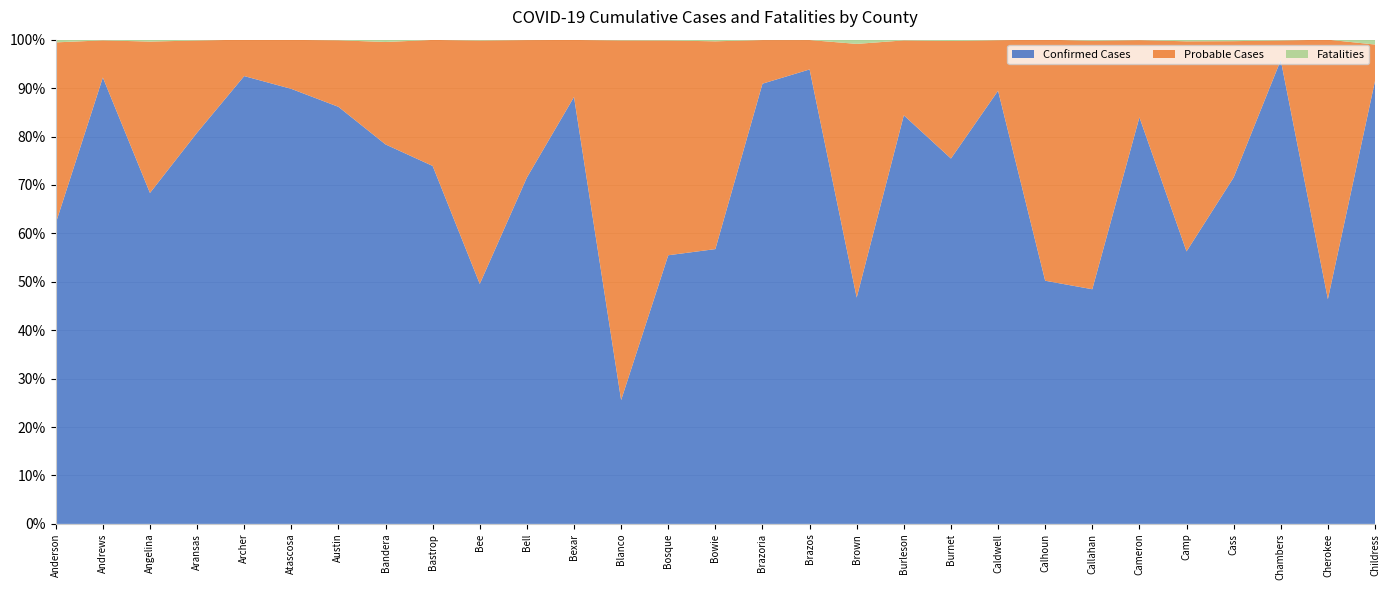

Reading left to right, transcribe all the data shown in this chart.

Confirmed Cases: Anderson=666	Andrews=637	Angelina=868	Aransas=471	Archer=369	Atascosa=1901	Austin=677	Bandera=326	Bastrop=2863	Bee=561	Bell=7626	Bexar=100408	Blanco=167	Bosque=319	Bowie=1509	Brazoria=14822	Brazos=11140	Brown=589	Burleson=562	Burnet=830	Caldwell=2417	Calhoun=458	Callahan=220	Cameron=11117	Camp=166	Cass=699	Chambers=1156	Cherokee=473	Childress=182
Probable Cases: Anderson=401	Andrews=53	Angelina=397	Aransas=111	Archer=30	Atascosa=214	Austin=108	Bandera=88	Bastrop=1008	Bee=569	Bell=3027	Bexar=13409	Blanco=485	Bosque=255	Bowie=1141	Brazoria=1469	Brazos=721	Brown=660	Burleson=103	Burnet=267	Caldwell=282	Calhoun=454	Callahan=233	Cameron=2110	Camp=128	Cass=275	Chambers=49	Cherokee=546	Childress=15
Fatalities: Anderson=6	Andrews=1	Angelina=5	Aransas=1	Archer=0	Atascosa=1	Austin=1	Bandera=2	Bastrop=2	Bee=2	Bell=9	Bexar=68	Blanco=1	Bosque=1	Bowie=9	Brazoria=13	Brazos=9	Brown=11	Burleson=1	Burnet=3	Caldwell=3	Calhoun=0	Callahan=1	Cameron=13	Camp=1	Cass=3	Chambers=2	Cherokee=0	Childress=2